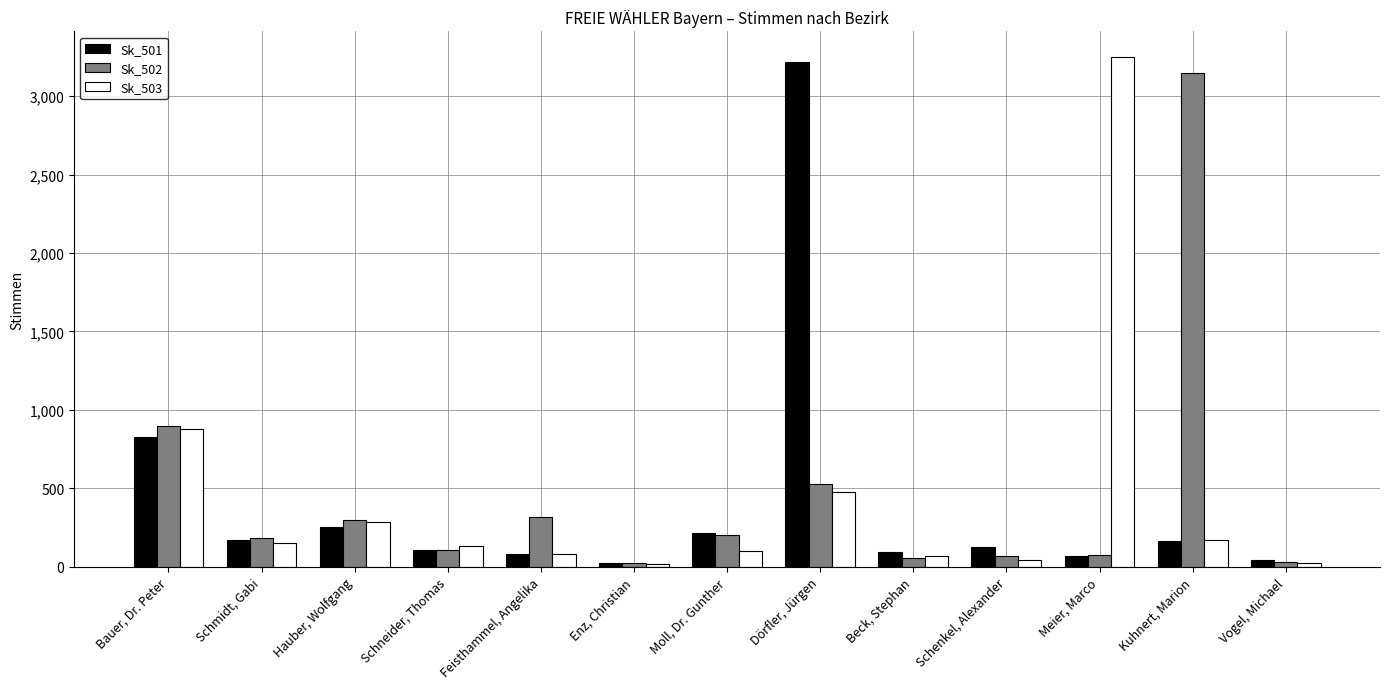

The Sk_503 series shows 79 at Feisthammel, Angelika. True or false?

True